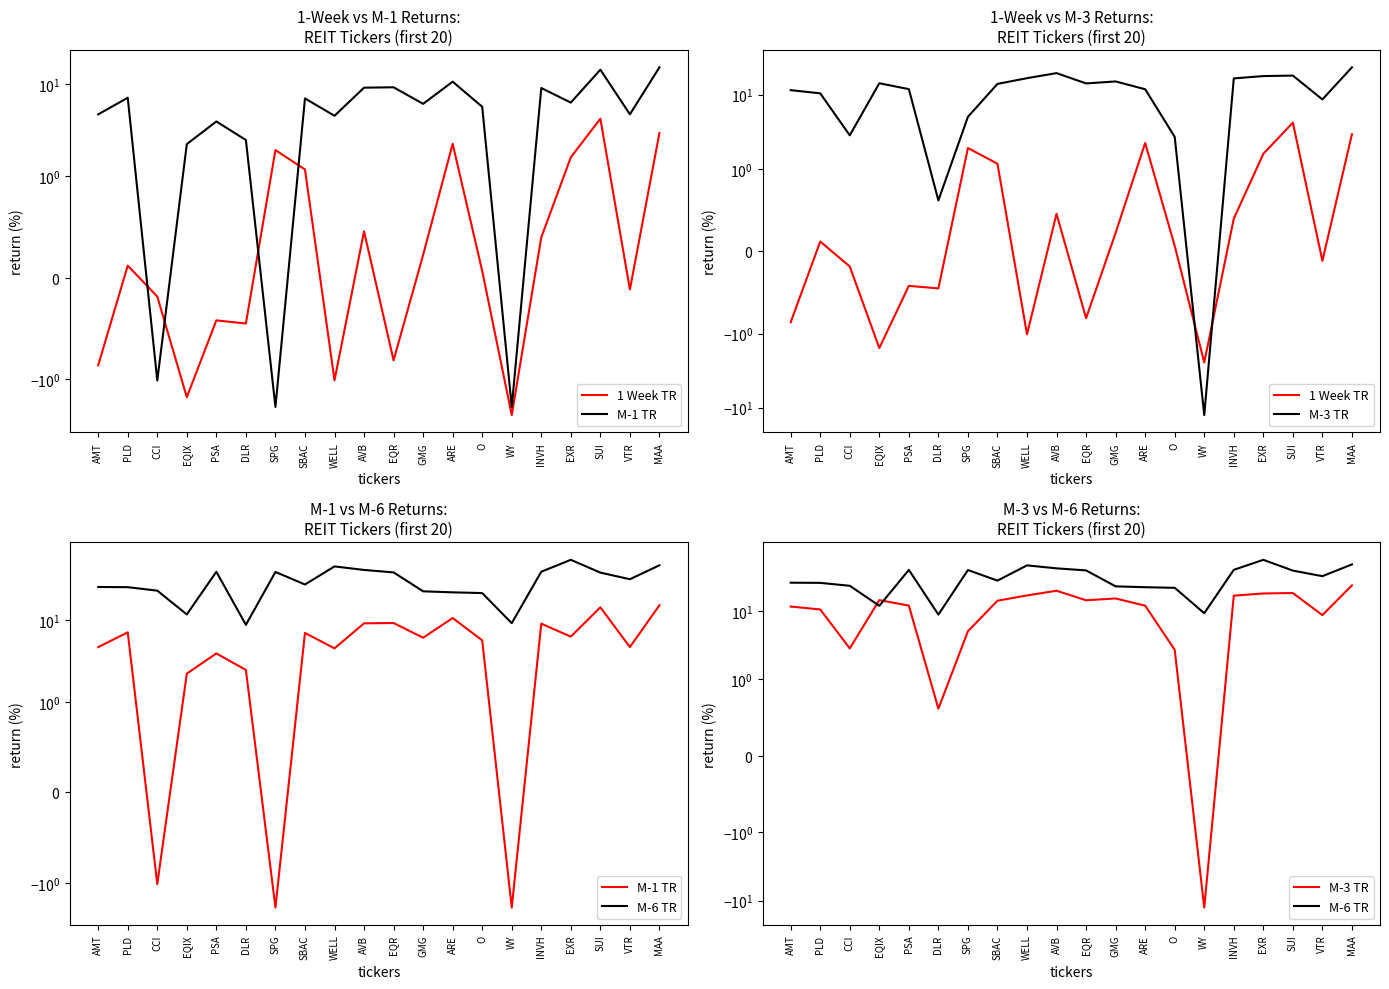

The value of M-6 TR at SUI is 14.9. True or false?

False